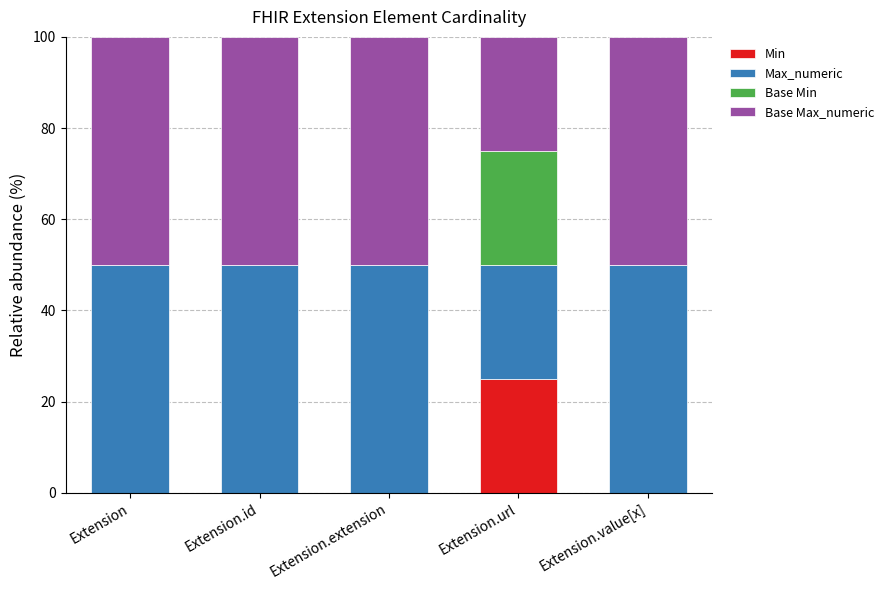

What is the total value across all series at Extension.extension?

100